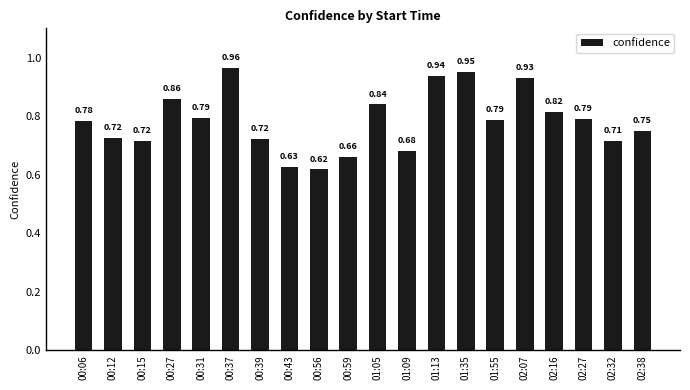

What is the difference between the maximum and minimum values?

0.3